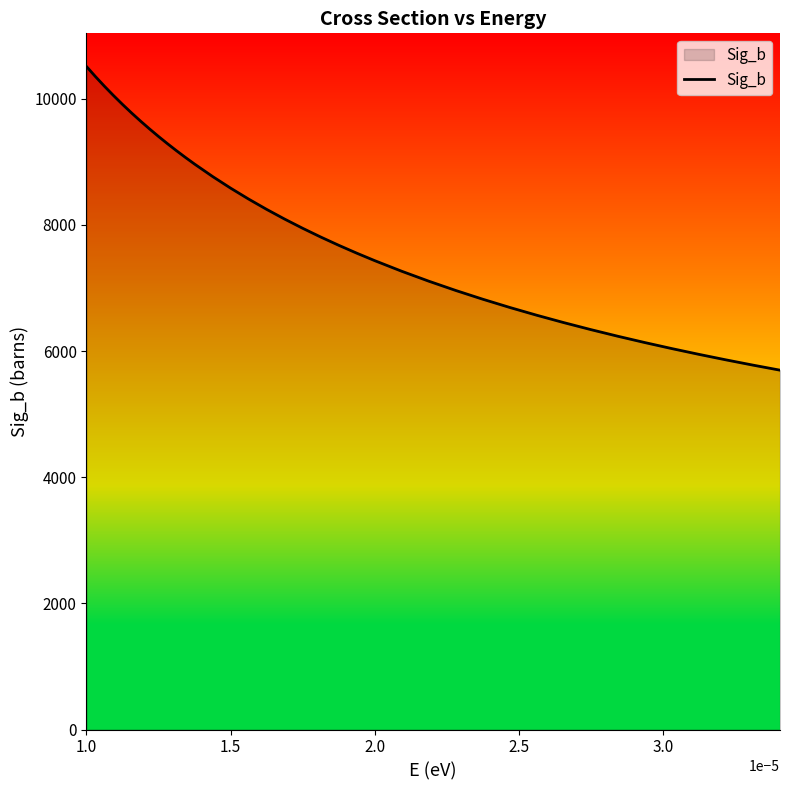

What is the difference between the maximum and minimum values?

4814.6